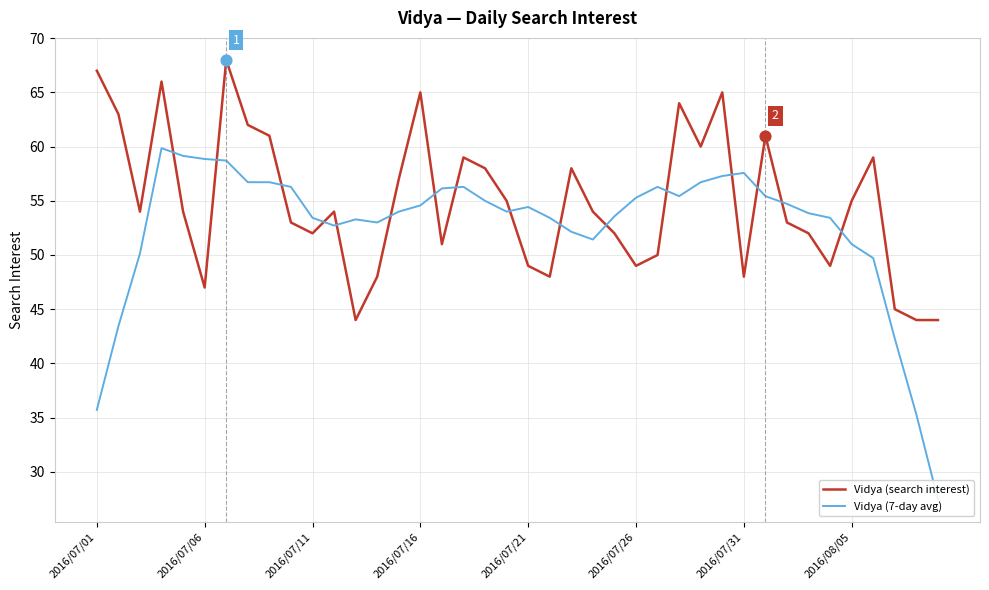

Is the value of Vidya (7-day avg) at 26 greater than the value of Vidya (search interest) at 31?

No